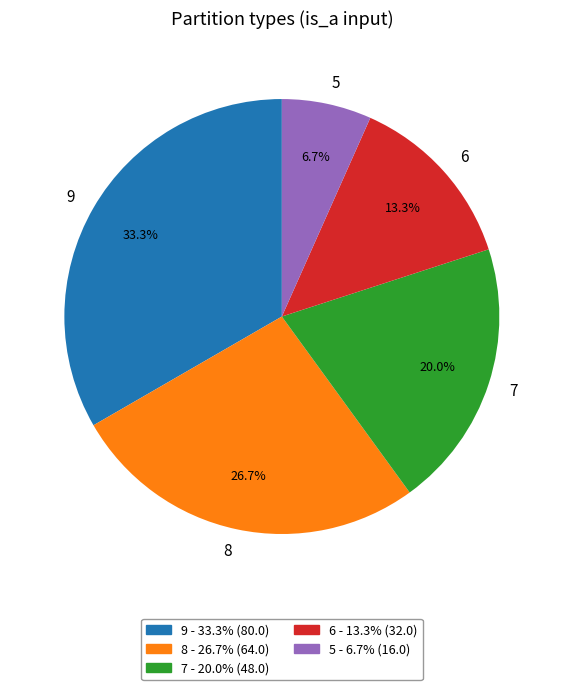

Is the sum of 9 and 8 greater than half?

Yes